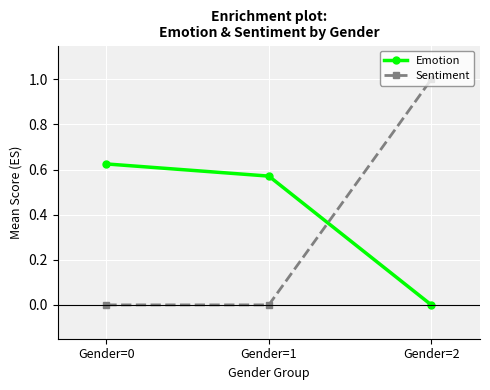

What is the difference between the maximum and second lowest values in the Sentiment series?

1.0